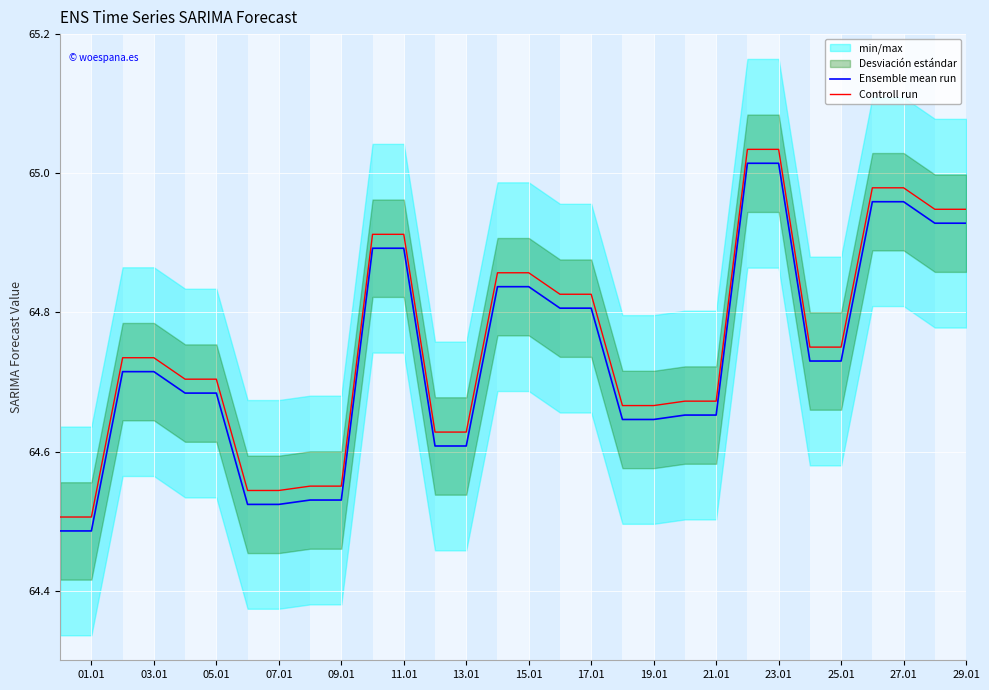

What is the maximum value shown in the chart?

65.0